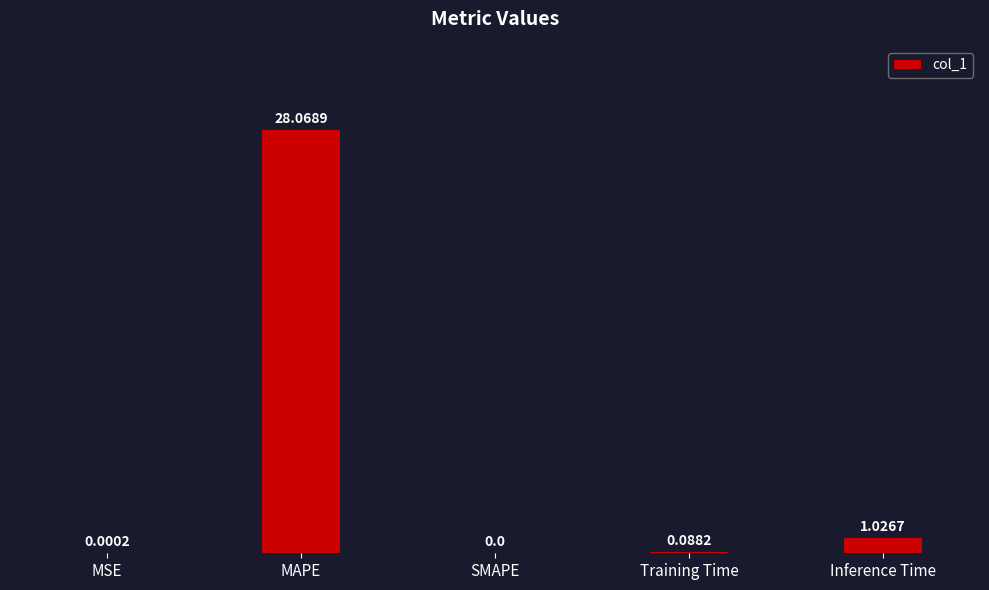

At which label is the value closest to 14?

Inference Time